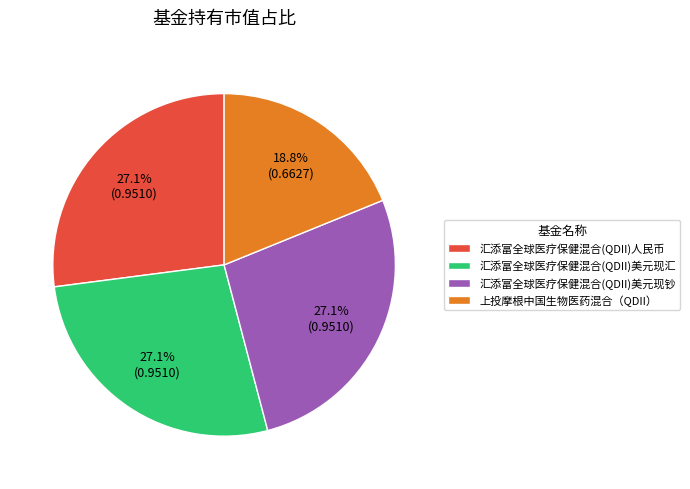

What percentage do 上投摩根中国生物医药混合（QDII） and 汇添富全球医疗保健混合(QDII)美元现汇 together represent?

45.9%